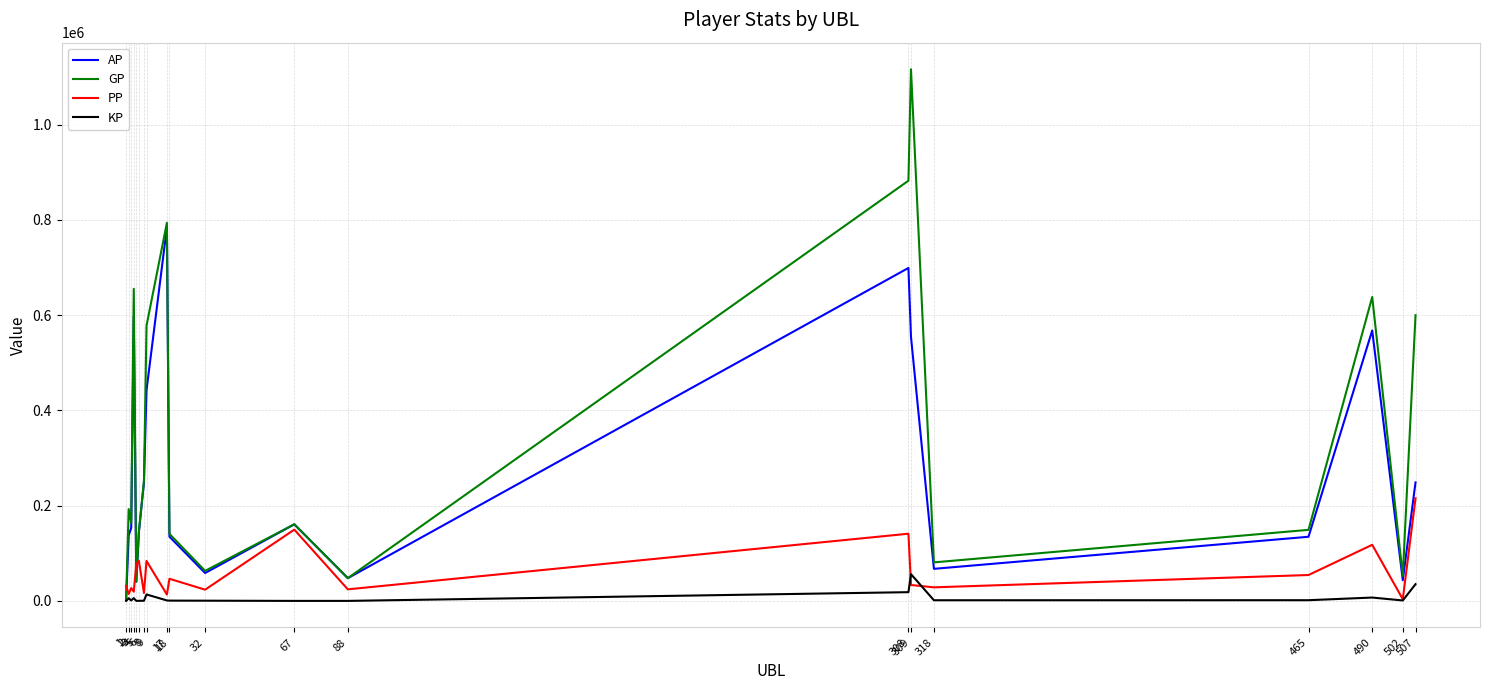

Which category has the lowest value in the GP series?

1